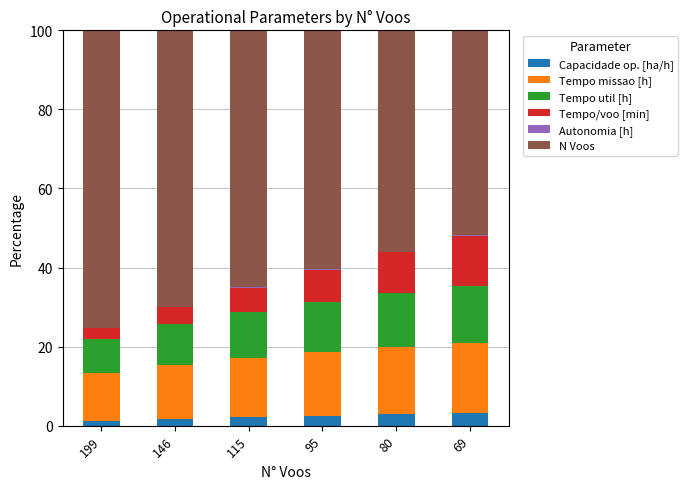

How many series are shown in this chart?

6